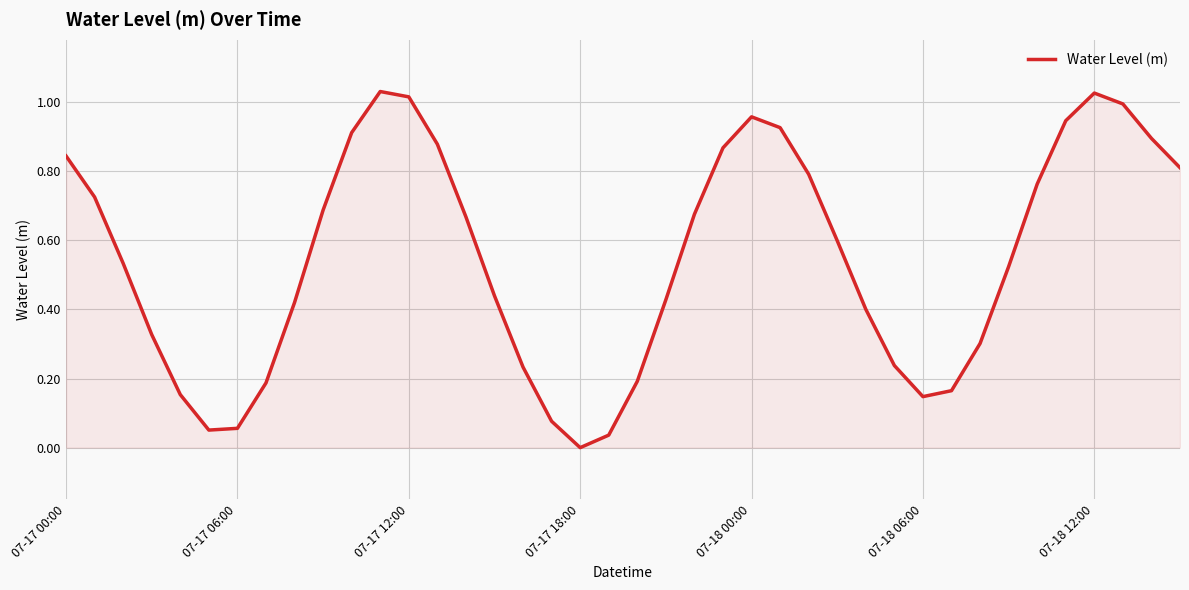

Does the chart display data point markers on the line(s)?

No